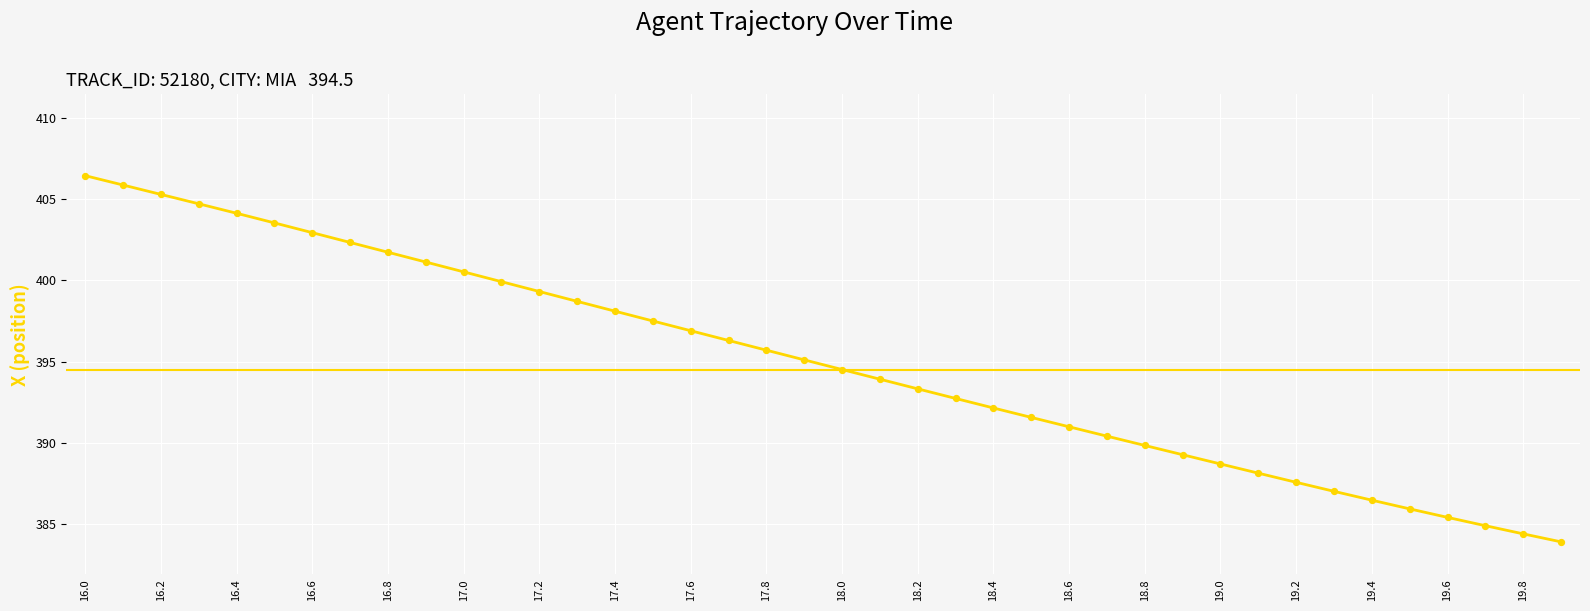

At how many categories does at least one series exceed 392?

25